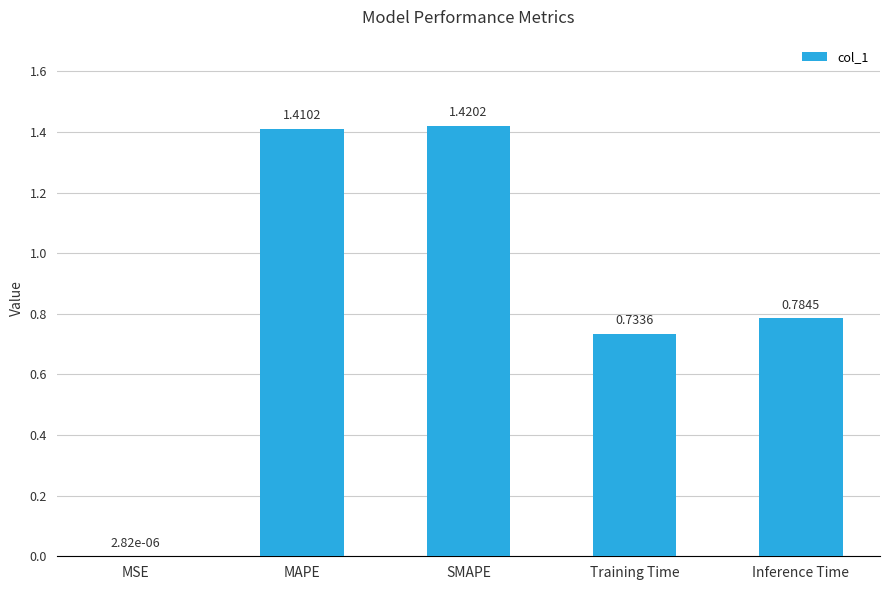

Are the bars horizontal?

No